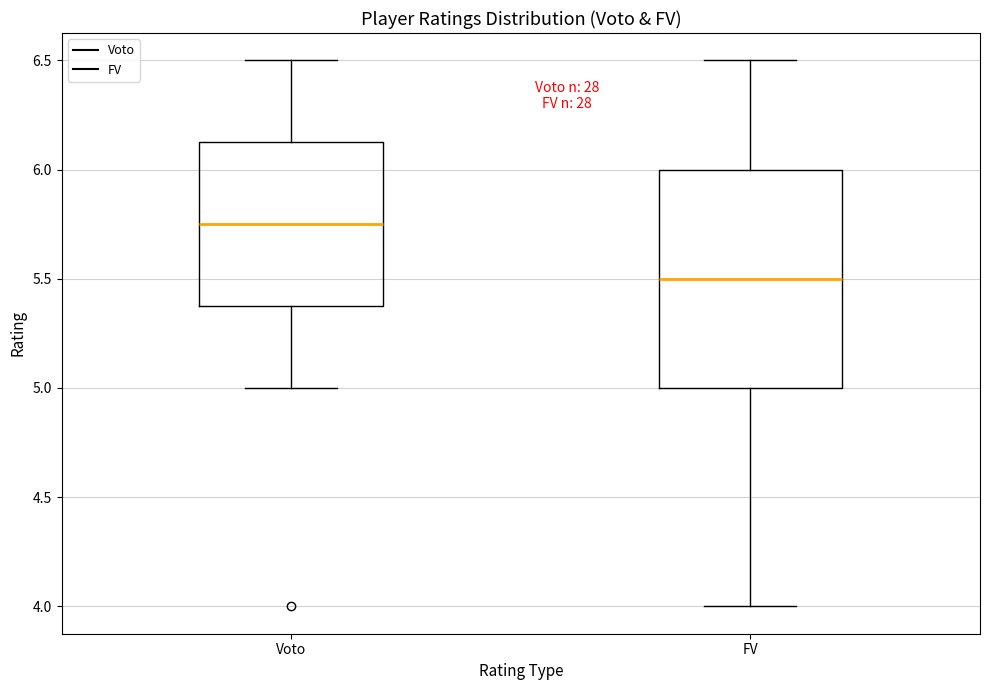

Reading left to right, transcribe this box plot: for each box, give where its median line is, the range the box spans, and where its two whiskers end, as read against the y-axis. The values are not printed on the chart, so give them approximately, as read against the axis.

Voto: median 5.75, box 5.40 to 6.15, whiskers 5.00 to 6.50
FV: median 5.50, box 5.00 to 6.00, whiskers 4.00 to 6.50